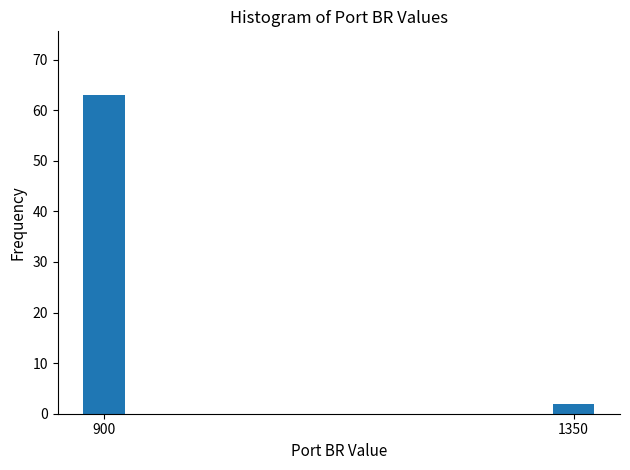

Reading left to right, extract all data points from this chart.

900=63	1350=2